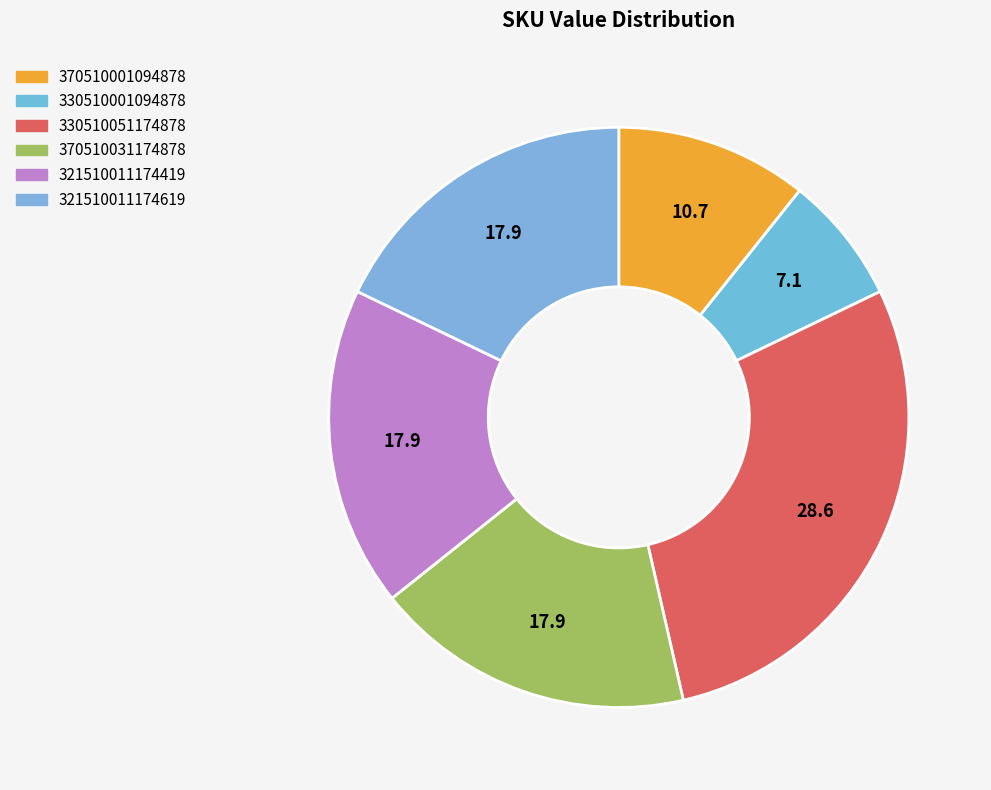

To the nearest percent, what is the combined percentage of 321510011174419 and 330510051174878?

46%